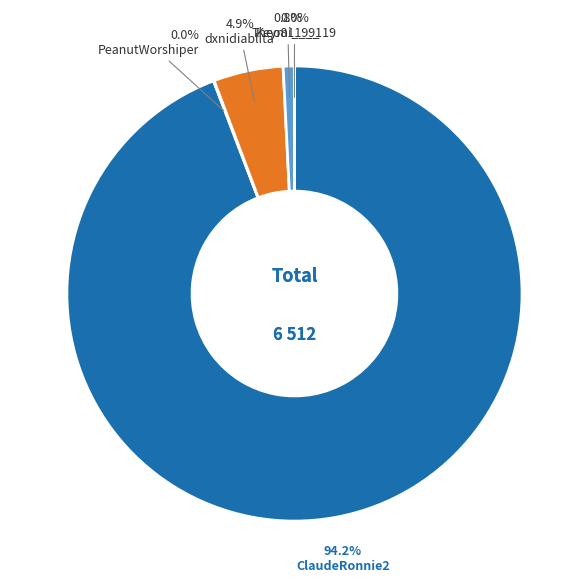

What percentage is the ClaudeRonnie2 slice, to the nearest percent?

94%